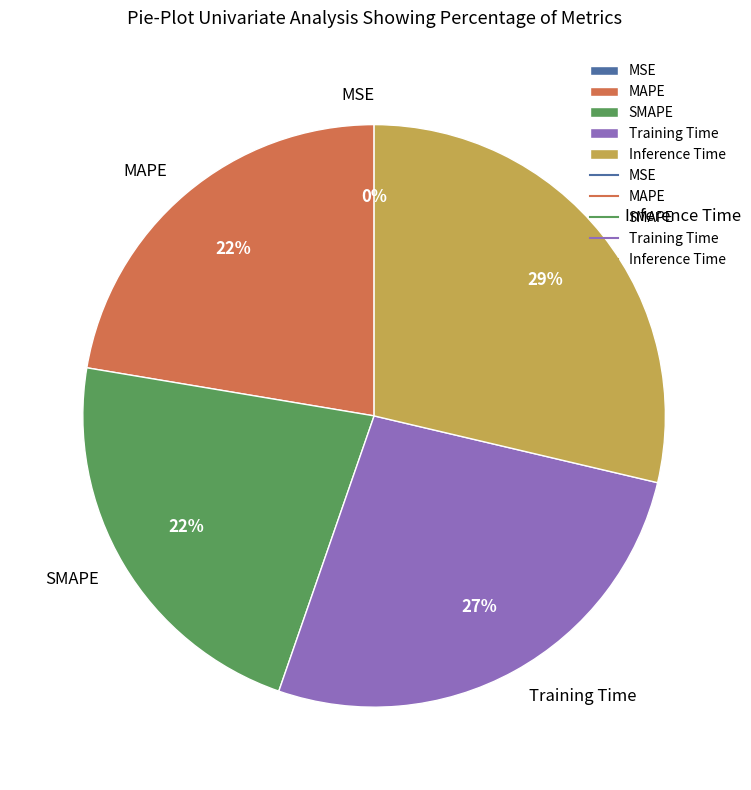

What percentage is the Training Time slice, to the nearest percent?

27%